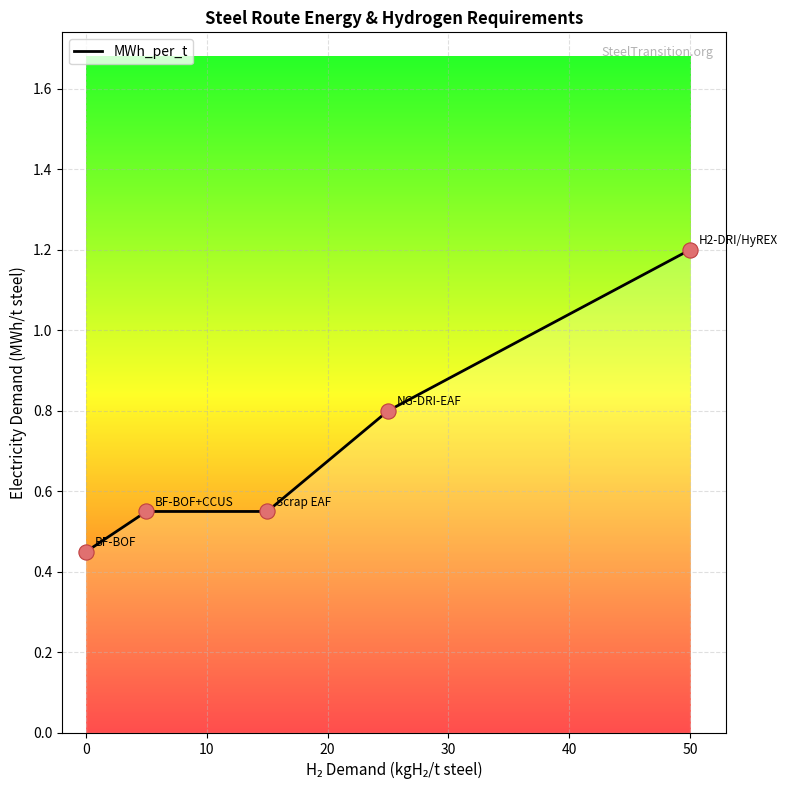

Between 50 and 0, which is larger?

50